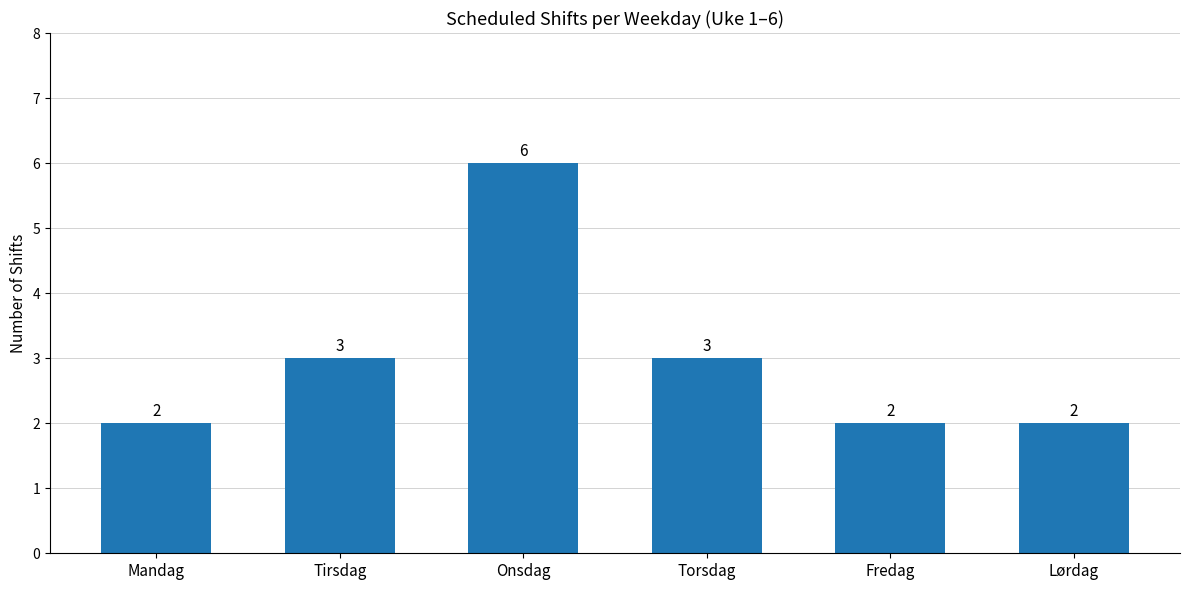

True or false: the data shows 2 at Mandag.

True